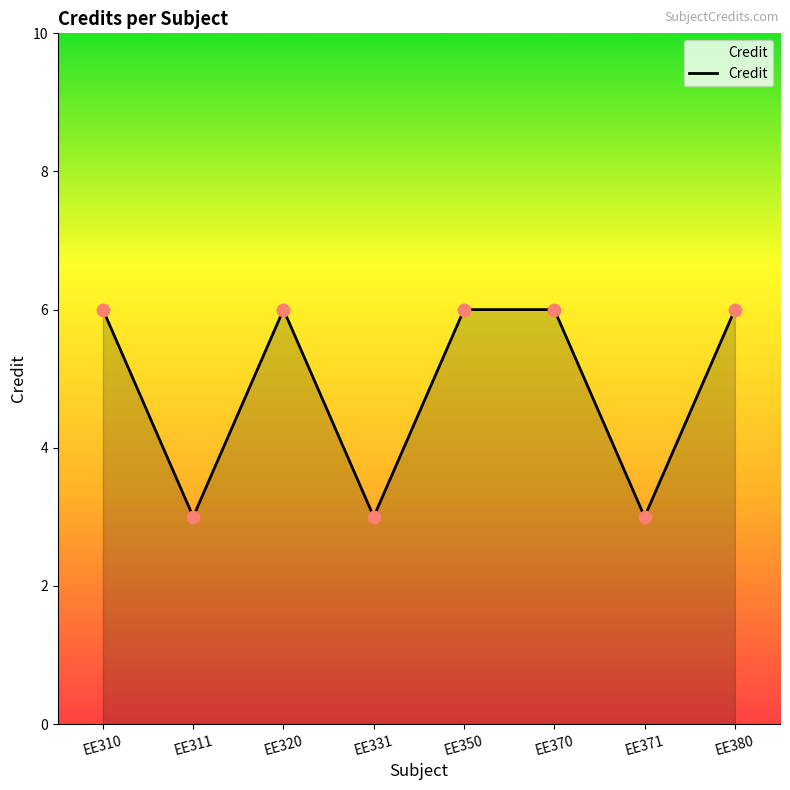

Approximately how many times larger is the value at EE310 compared to EE380?

1.0